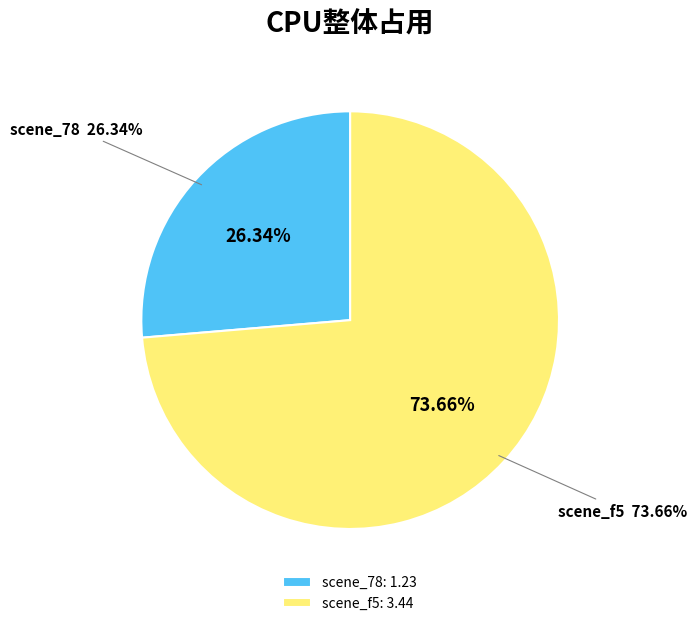

What portion of the pie excludes f5_2025_05_23_19_25_56_screen_021?

26.3%